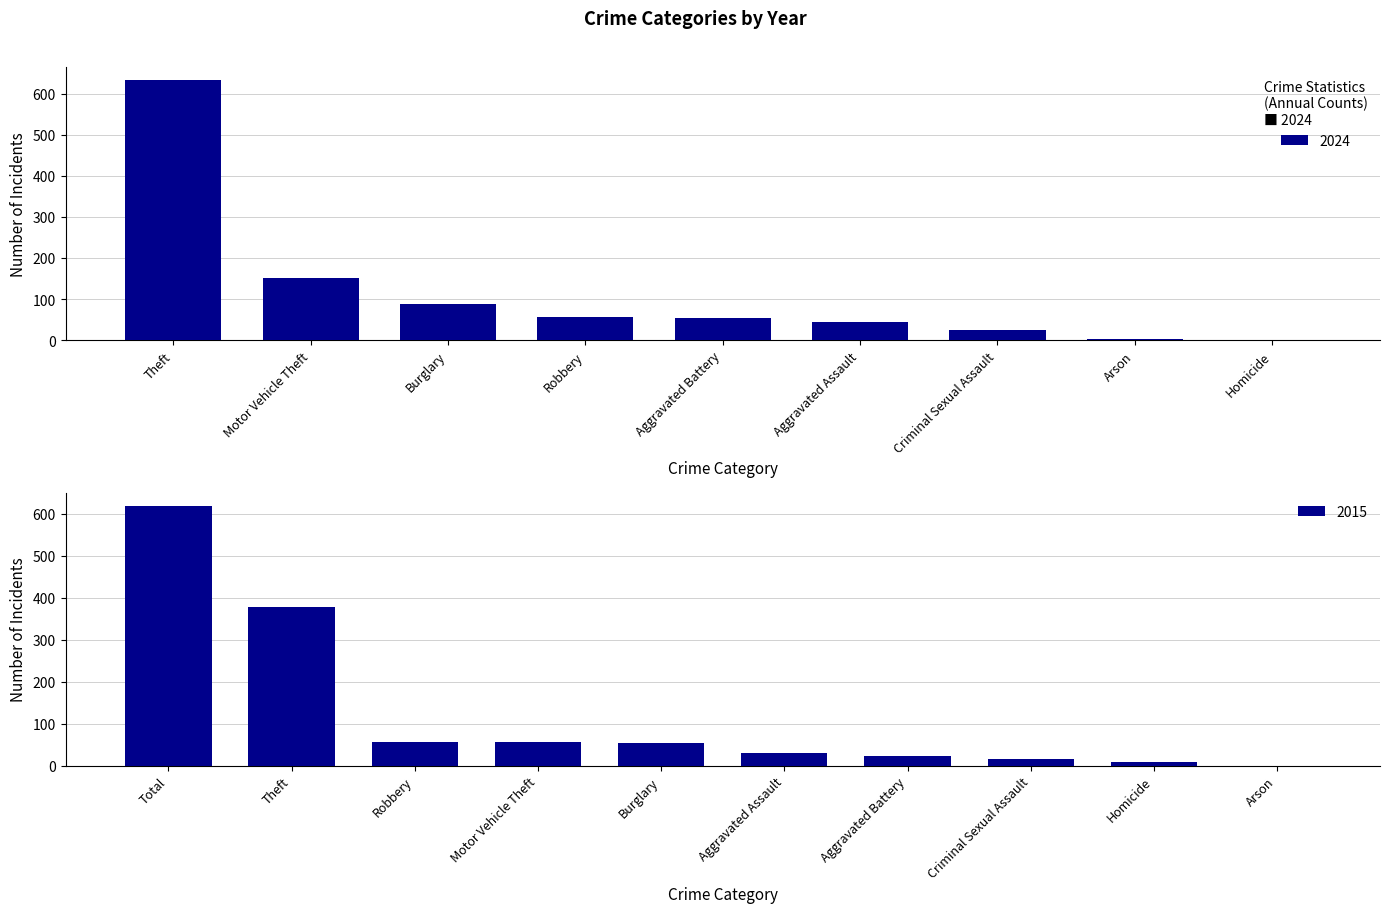

How many positive values does the 2015 series have?

9